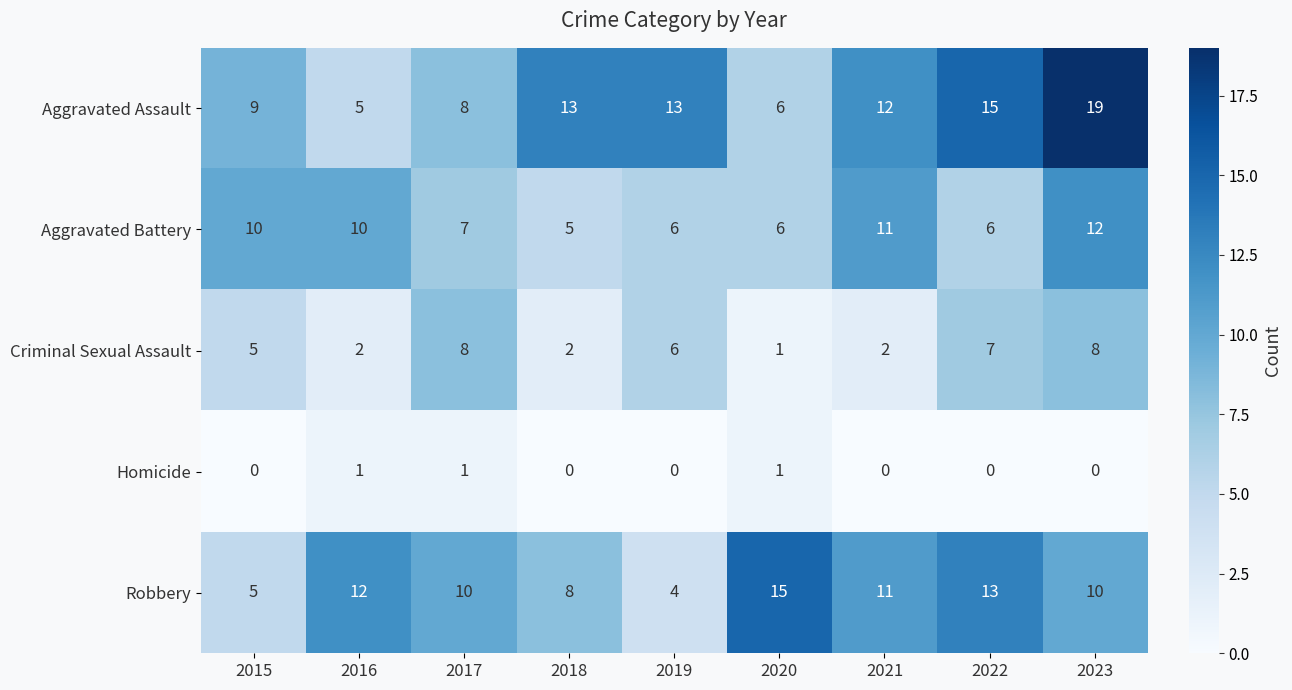

True or false: Aggravated Assault has a value of 4 at 2018.

False